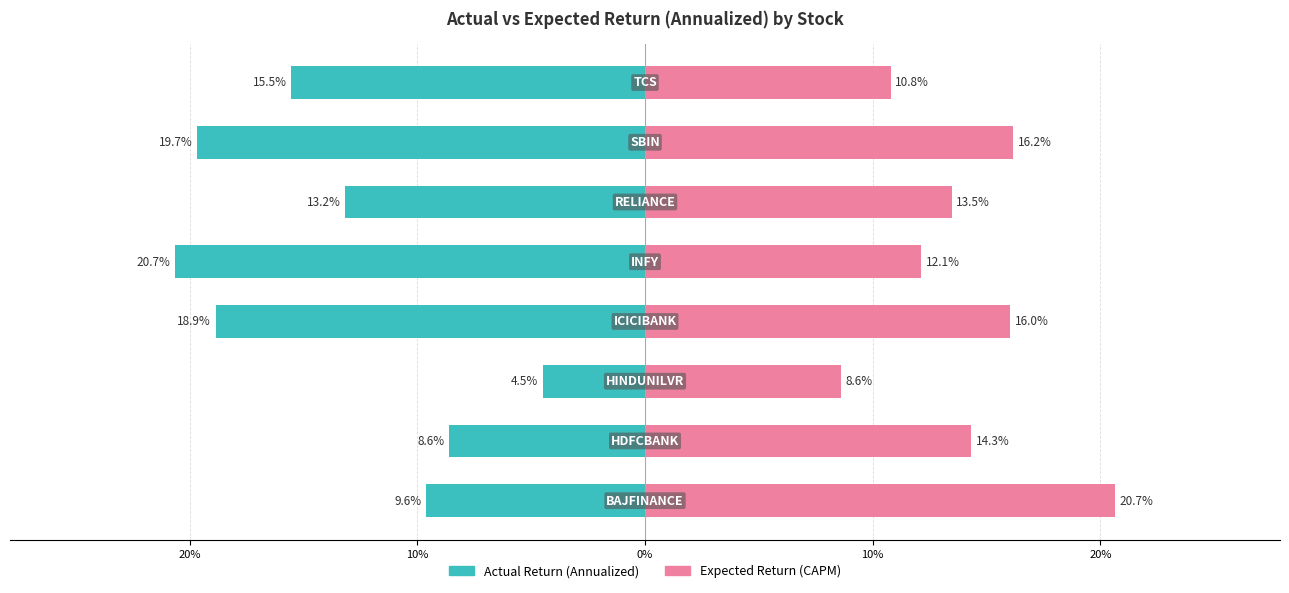

List the series in order of their peak value, lowest first.

Actual Return (Annualized), Expected Return (CAPM)